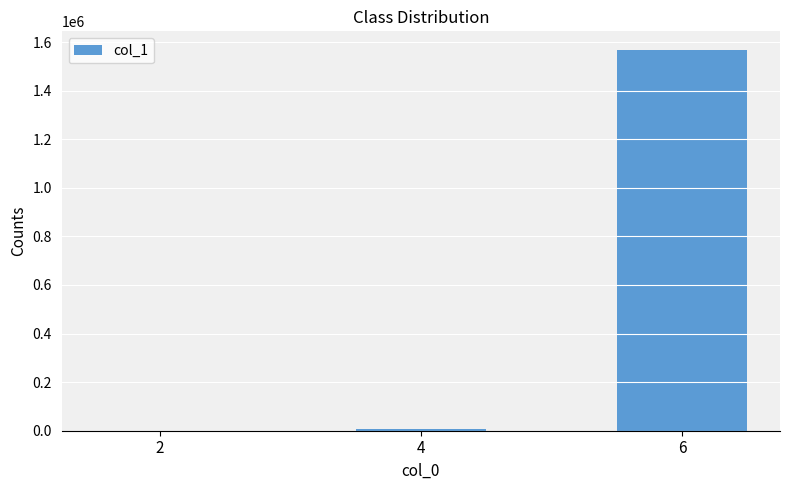

What is the difference between the values at 6 and 2?

1565755